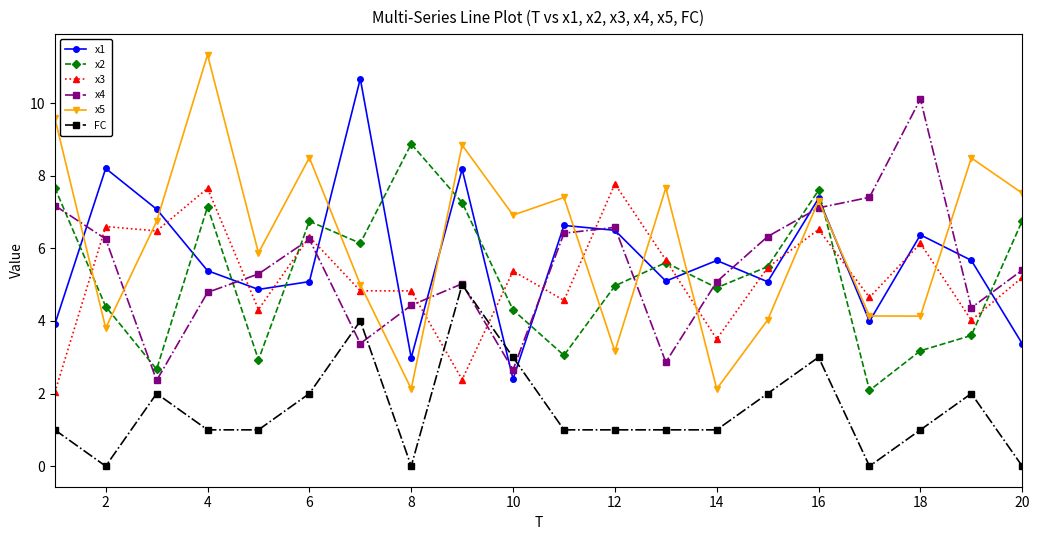

What is the greatest value displayed?

11.3